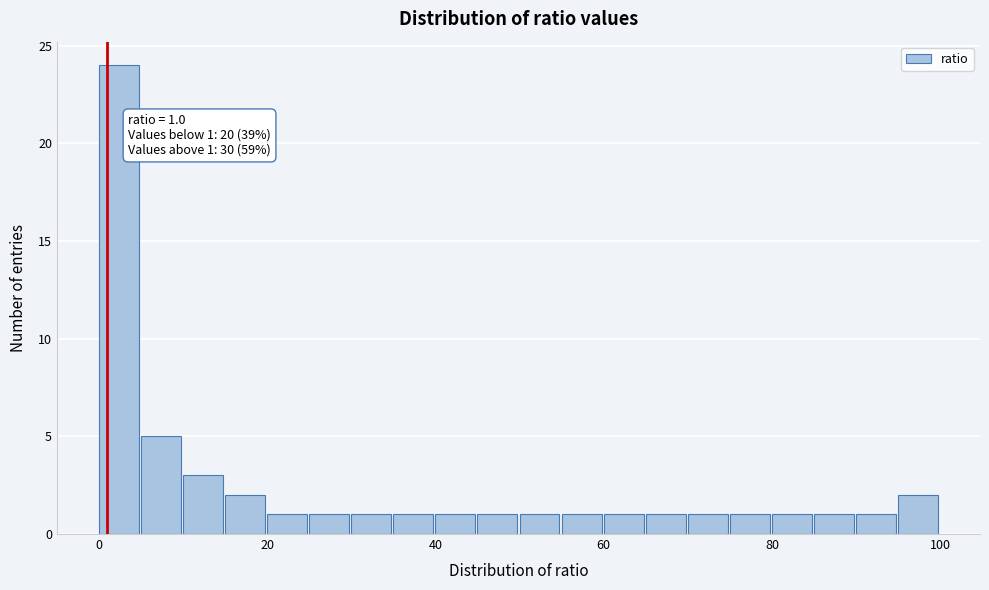

Read against the x-axis, roughly where is the centre of the tallest bar?

2